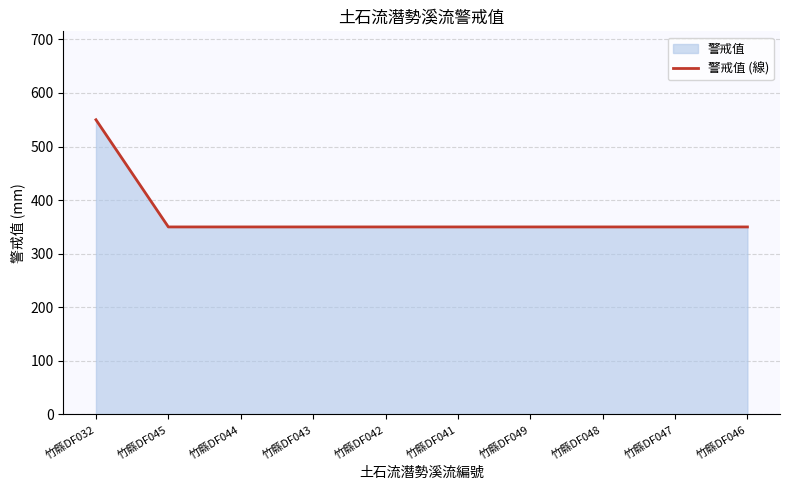

What is the value of the 7th point from the left?

350